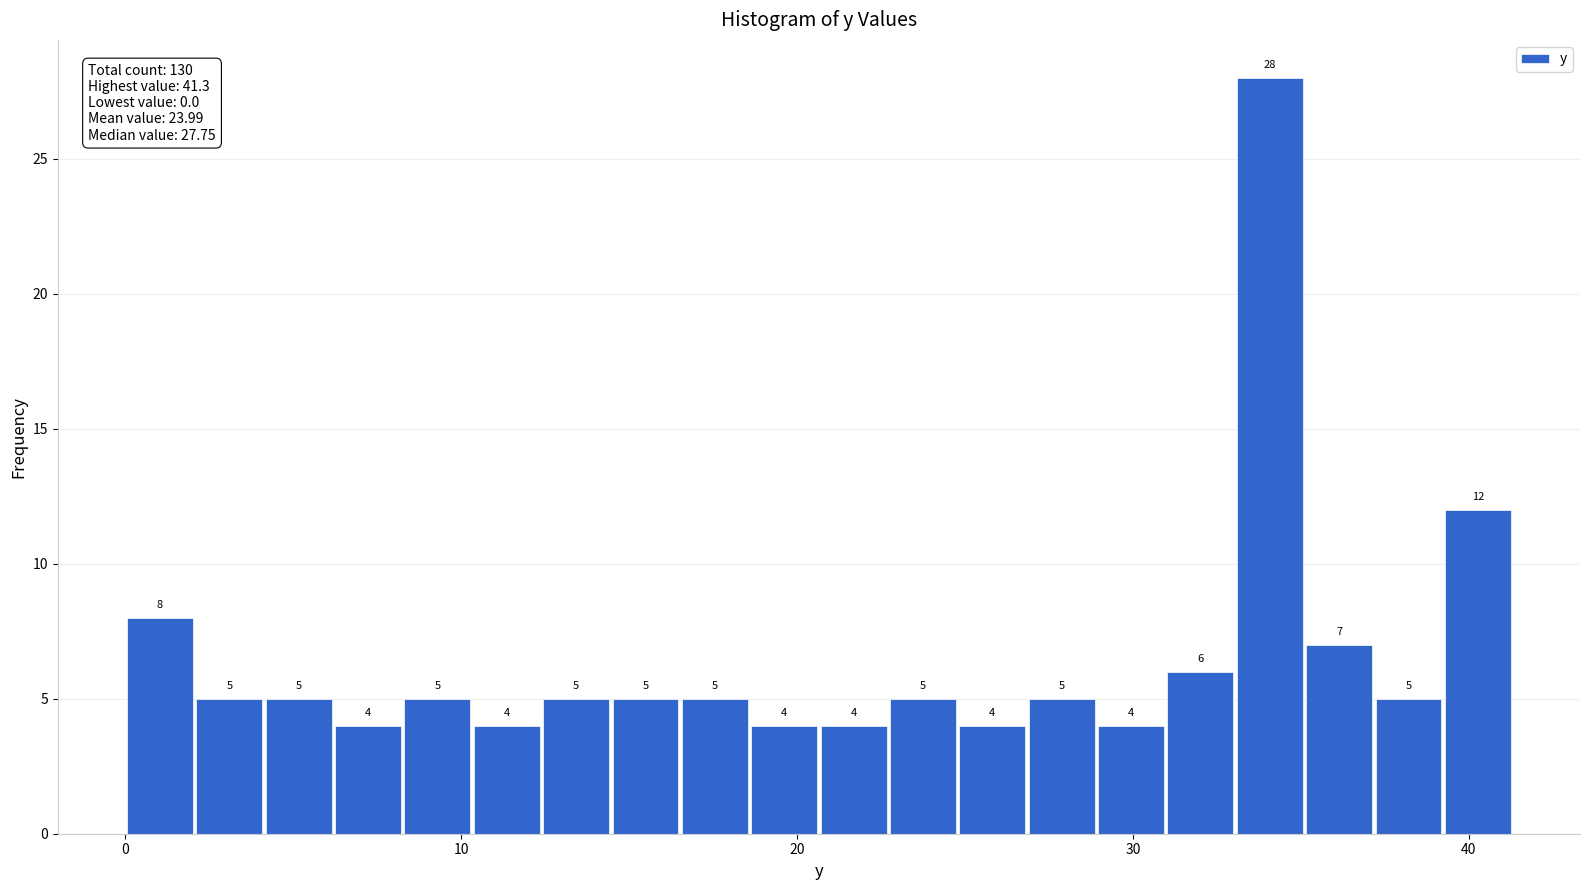

Read against the x-axis, roughly where is the centre of the tallest bar?

34